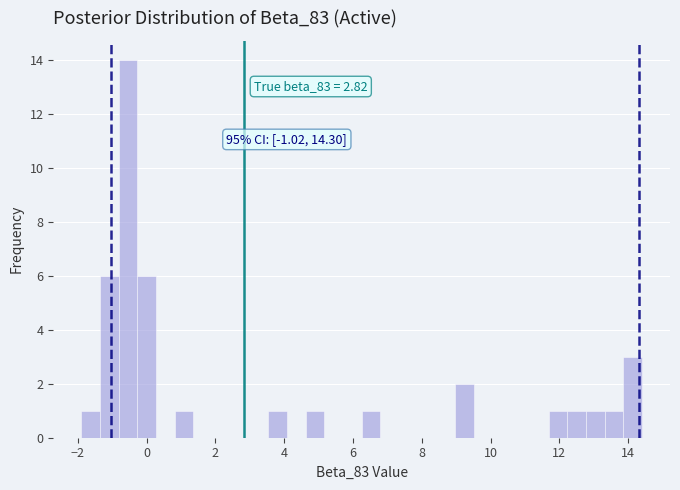

Read against the x-axis, roughly where is the centre of the tallest bar?

-0.6